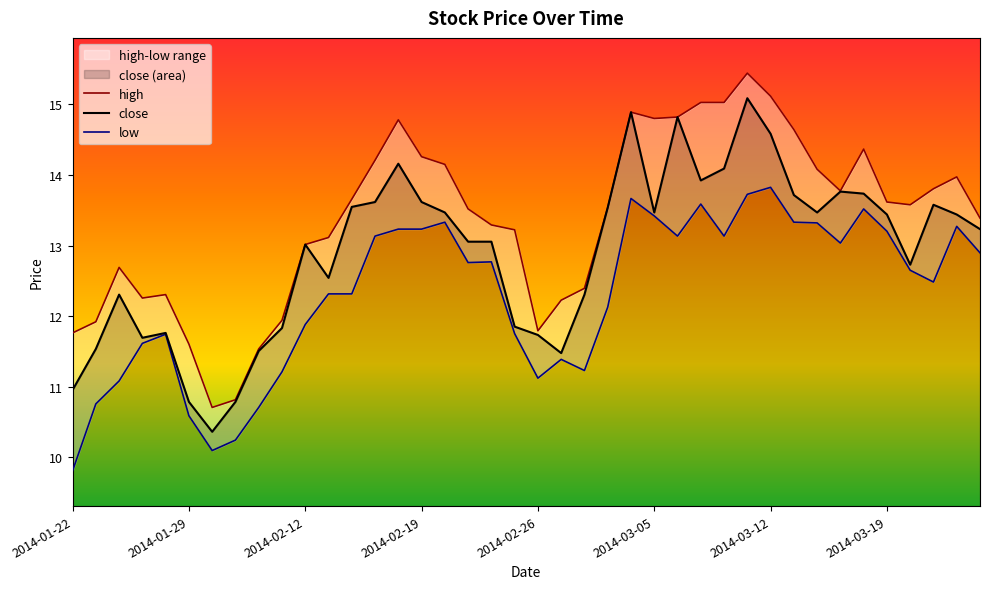

Reading left to right, list all the values displayed in this chart.

high: 11.8	11.9	12.7	12.3	12.3	11.6	10.7	10.8	11.5	11.9	13.0	13.1	13.7	14.2	14.8	14.3	14.2	13.5	13.3	13.2	11.8	12.2	12.4	13.5	14.9	14.8	14.8	15.0	15.0	15.4	15.1	14.6	14.1	13.8	14.4	13.6	13.6	13.8	14.0	13.4
close: 11.0	11.5	12.3	11.7	11.8	10.8	10.4	10.8	11.5	11.8	13.0	12.5	13.5	13.6	14.2	13.6	13.5	13.1	13.1	11.9	11.7	11.5	12.3	13.5	14.9	13.5	14.8	13.9	14.1	15.1	14.6	13.7	13.5	13.8	13.7	13.4	12.7	13.6	13.4	13.2
low: 9.8	10.8	11.1	11.6	11.7	10.6	10.1	10.2	10.7	11.2	11.9	12.3	12.3	13.1	13.2	13.2	13.3	12.8	12.8	11.8	11.1	11.4	11.2	12.1	13.7	13.4	13.1	13.6	13.1	13.7	13.8	13.3	13.3	13.0	13.5	13.2	12.7	12.5	13.3	12.9